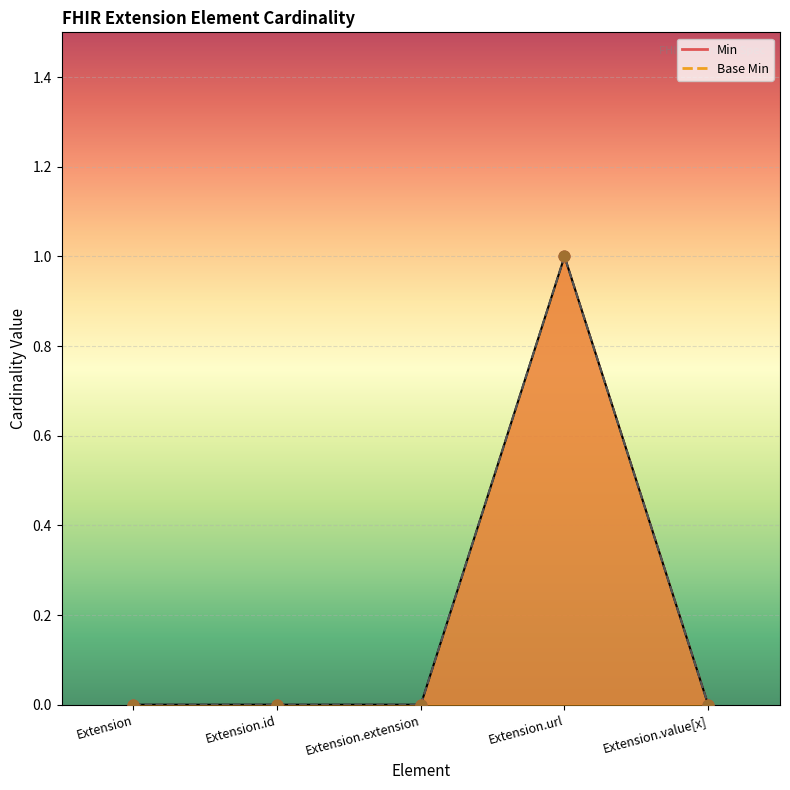

Which series has the widest spread of Y values?

Min